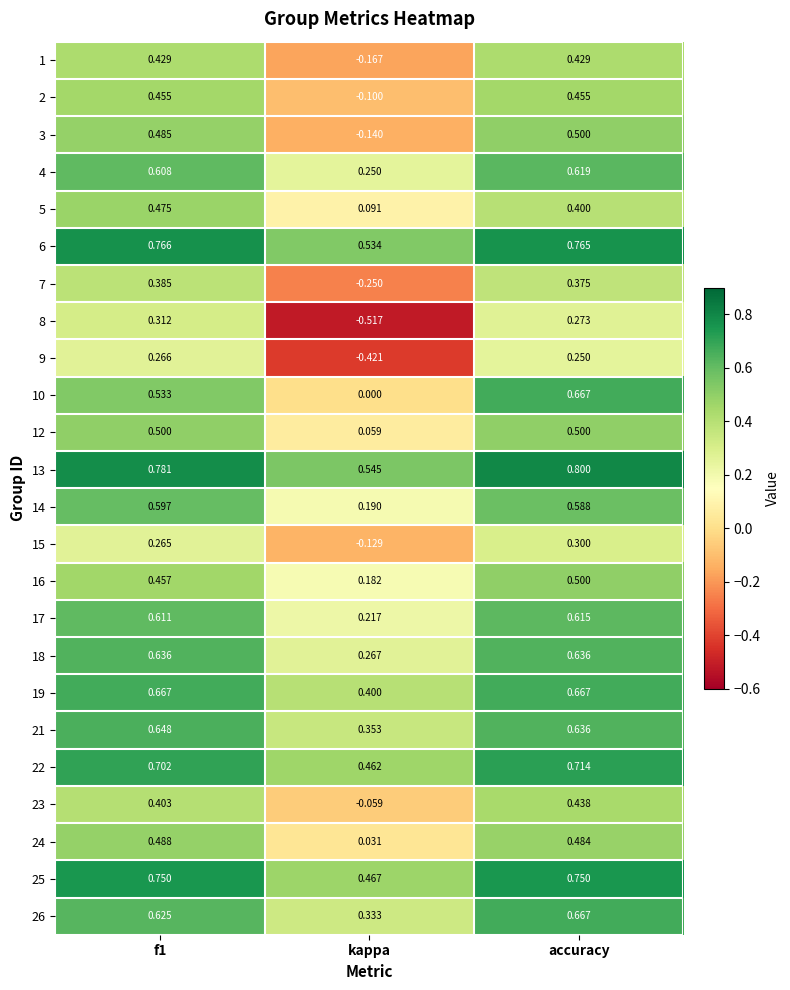

At which category is the sum across all series the highest?

accuracy